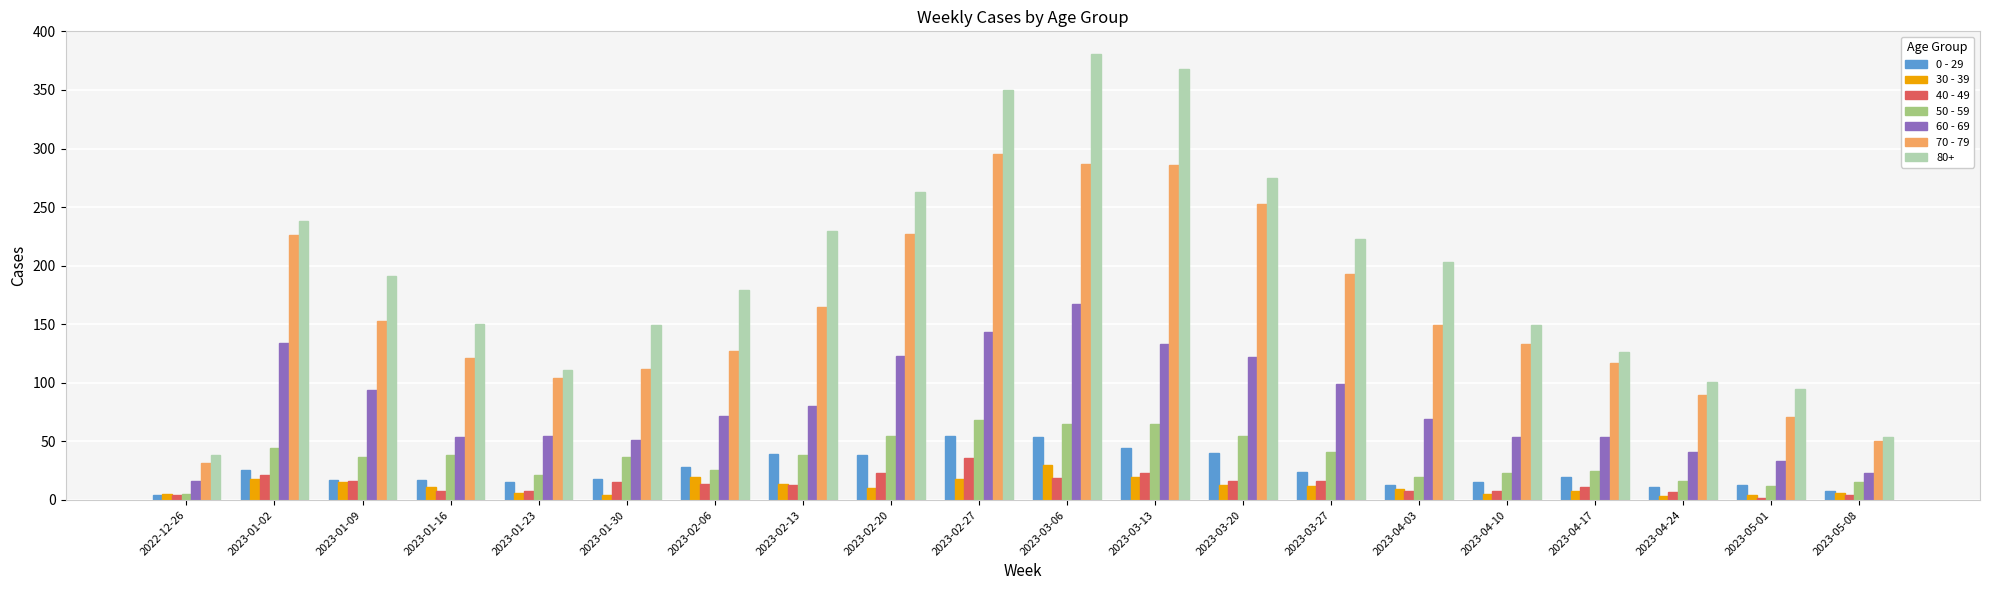

Which series has the largest range (max minus min)?

80+